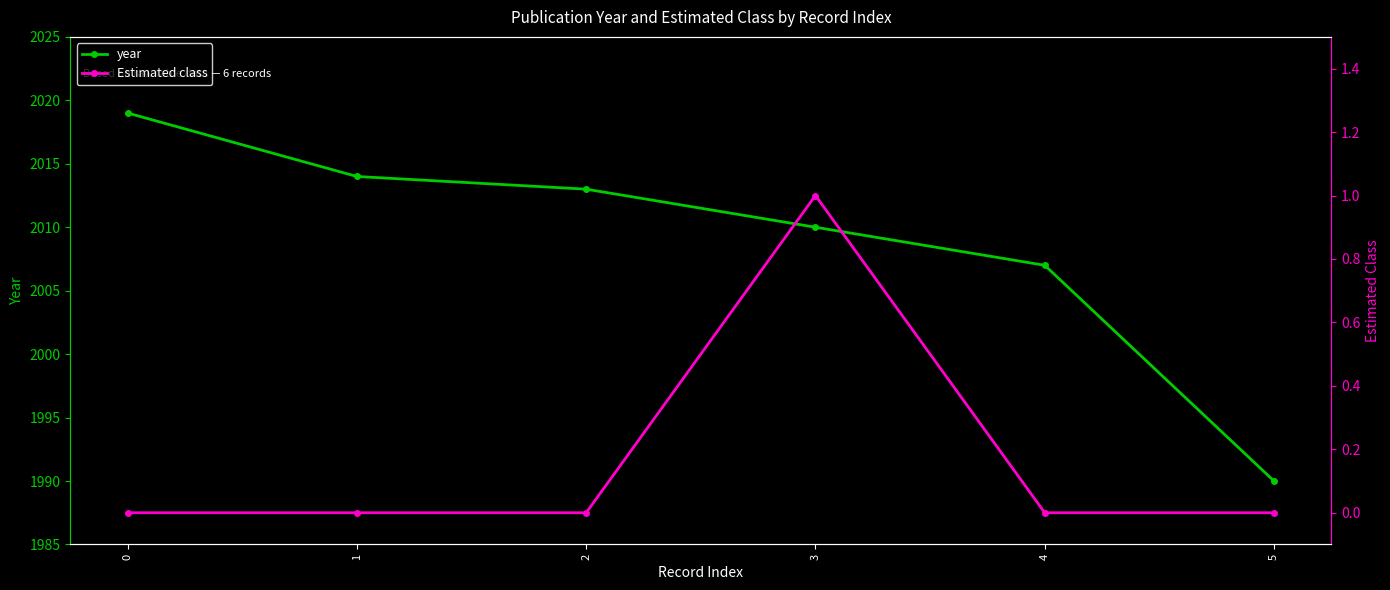

What are all the series names shown in the legend?

year, Estimated class